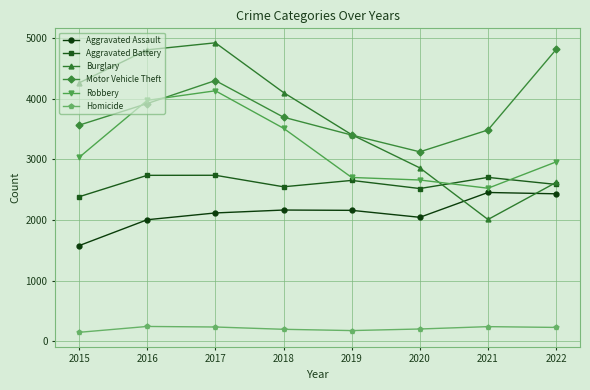

What is the difference between the maximum and minimum values in the Aggravated Assault series?

878